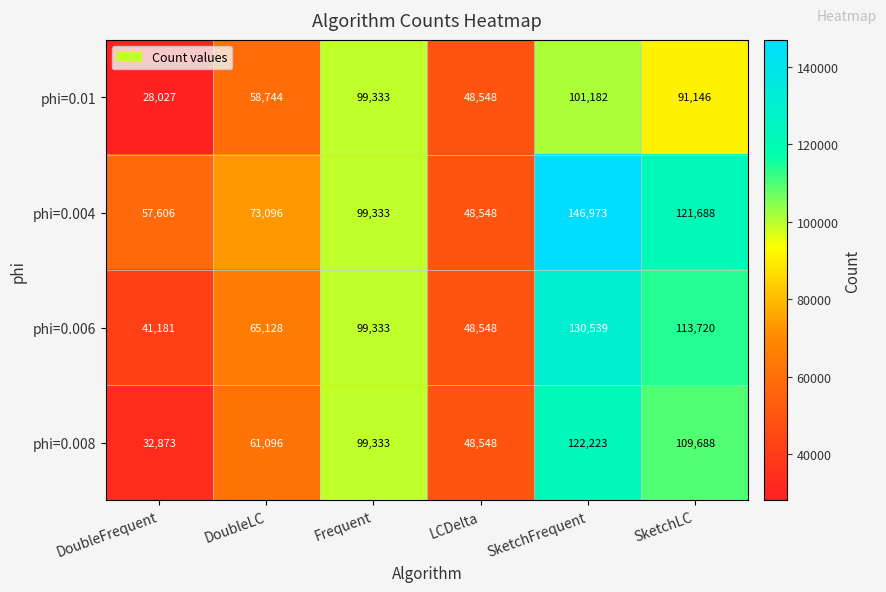

What is the maximum value shown in the chart?

146973